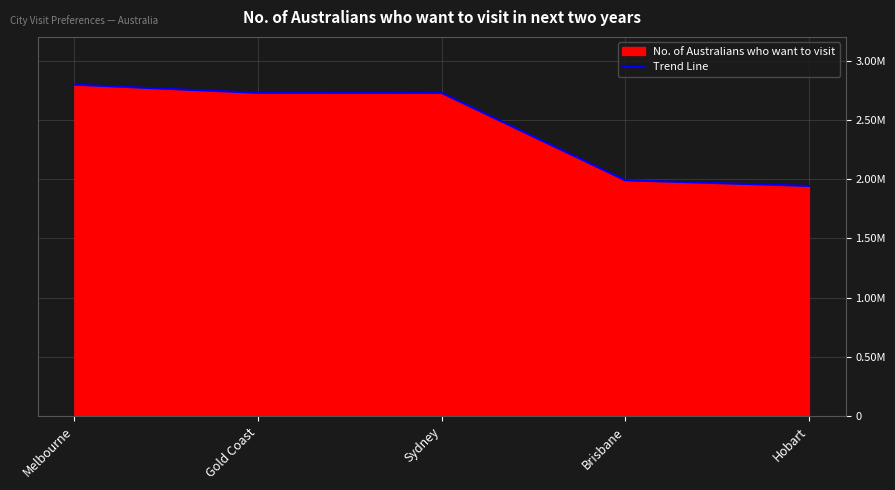

Which has a higher value, Gold Coast or Brisbane?

Gold Coast